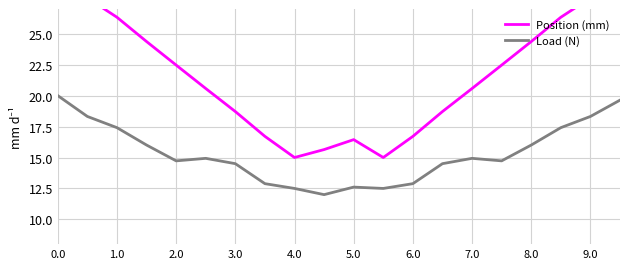

Count the number of data series in this chart.

2